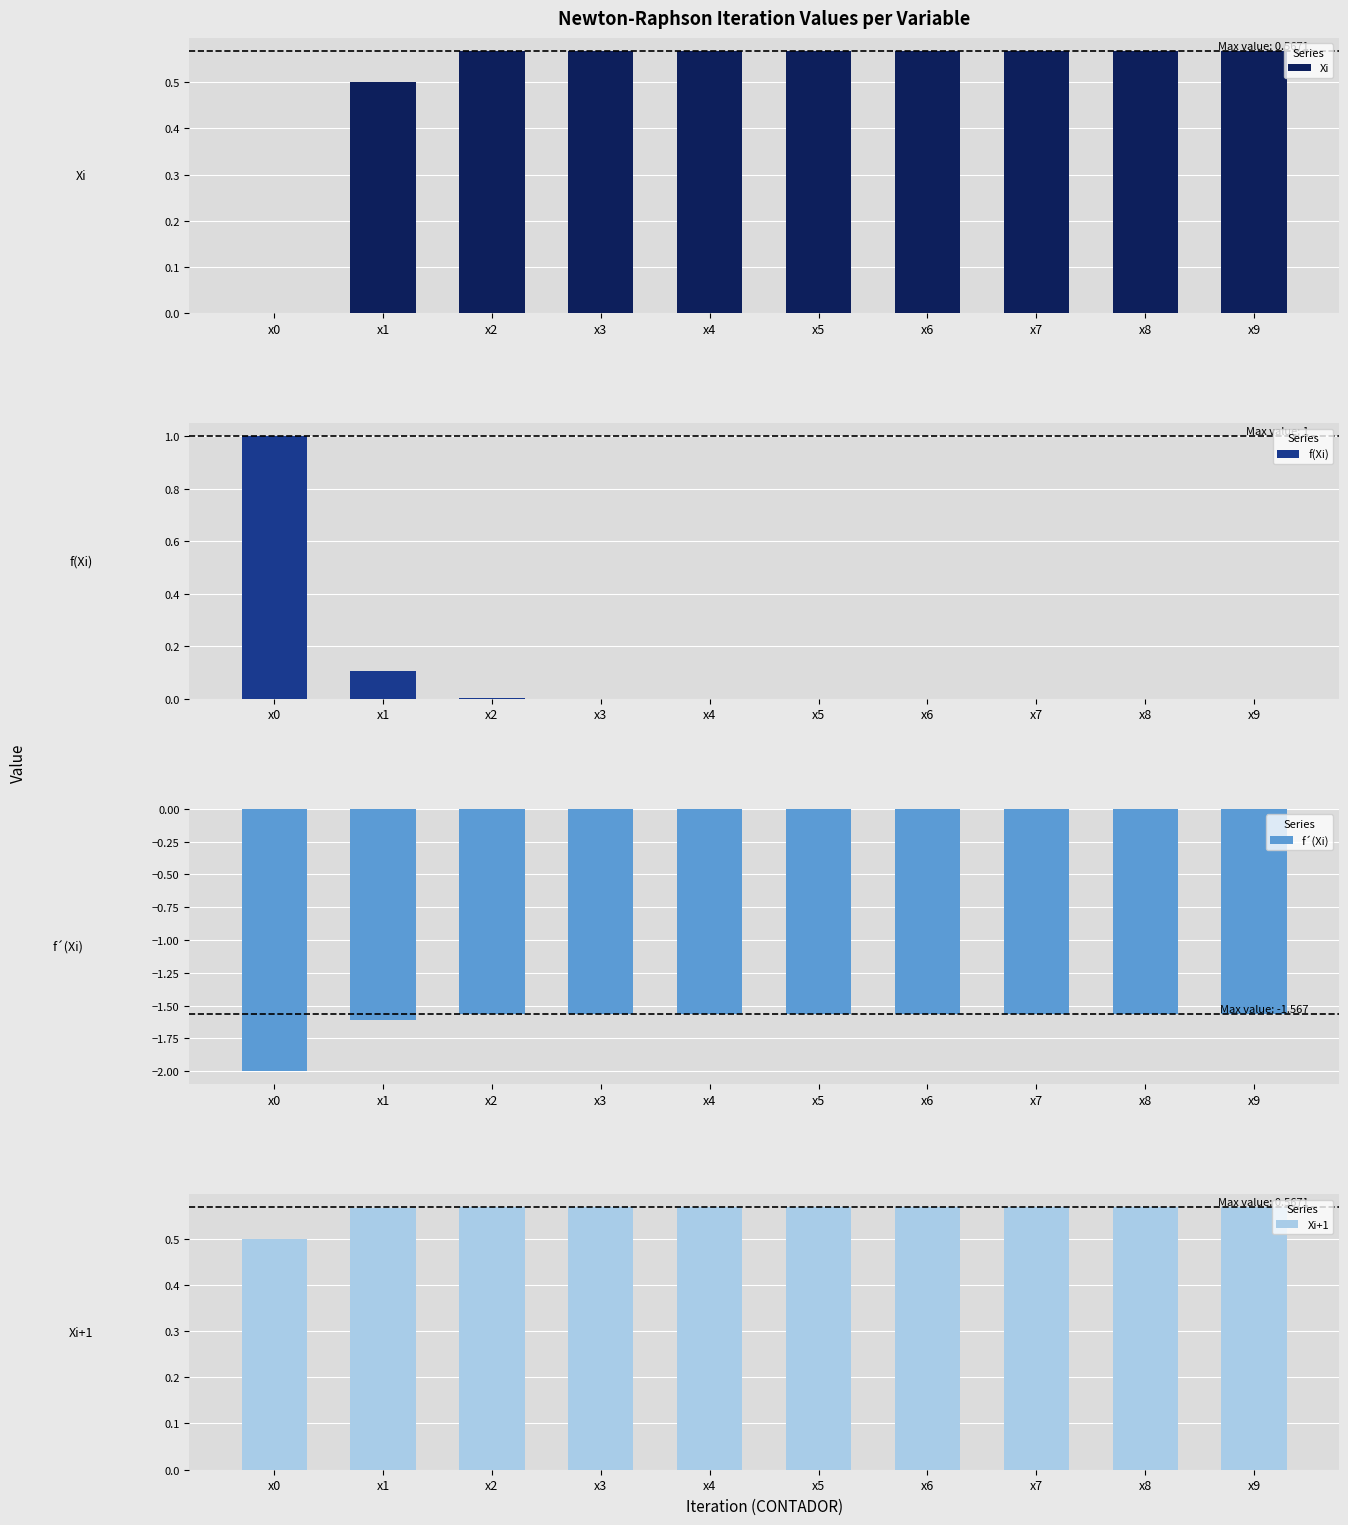

Reading right to left, what are all the values shown in this chart?

Xi: x9=0.6	x8=0.6	x7=0.6	x6=0.6	x5=0.6	x4=0.6	x3=0.6	x2=0.6	x1=0.5	x0=0.0
f(Xi): x9=0.0	x8=0.0	x7=0.0	x6=0.0	x5=0.0	x4=0.0	x3=0.0	x2=0.0	x1=0.1	x0=1.0
f´(Xi): x9=-1.6	x8=-1.6	x7=-1.6	x6=-1.6	x5=-1.6	x4=-1.6	x3=-1.6	x2=-1.6	x1=-1.6	x0=-2.0
Xi+1: x9=0.6	x8=0.6	x7=0.6	x6=0.6	x5=0.6	x4=0.6	x3=0.6	x2=0.6	x1=0.6	x0=0.5